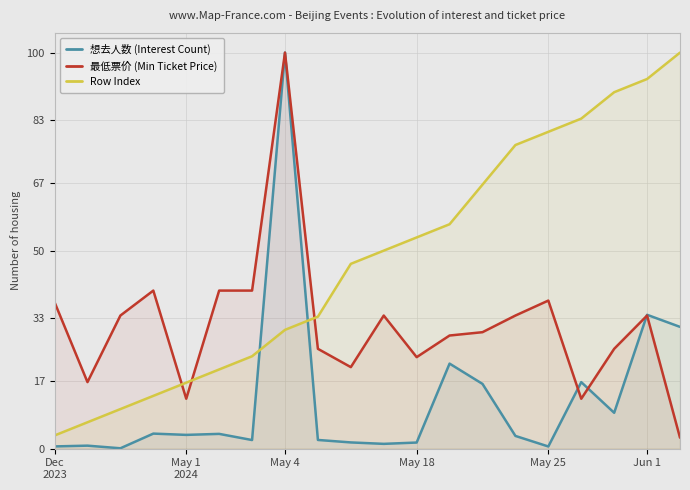

How many interior local valleys does the 最低票价 (Min Ticket Price) series have?

5